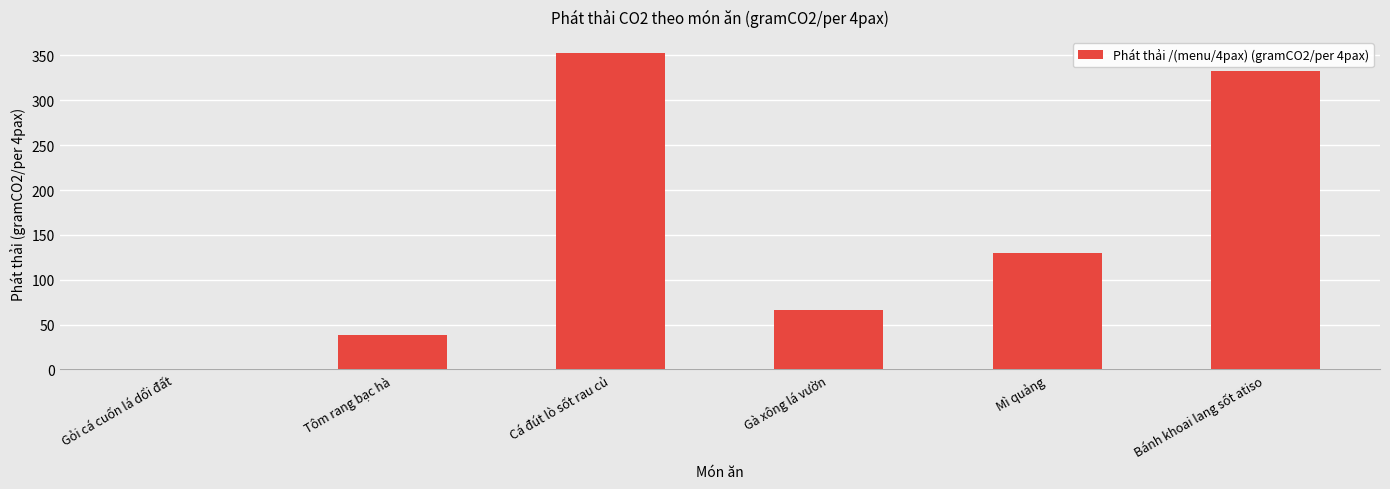

How many data points are above 130?

3